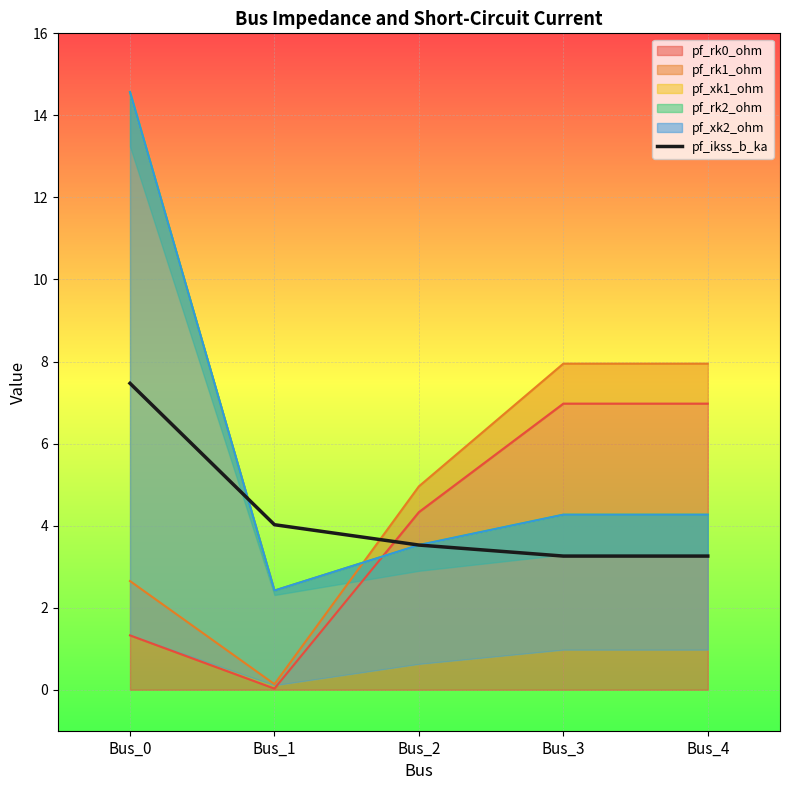

True or false: the data has more than 2 interior local peaks.

False